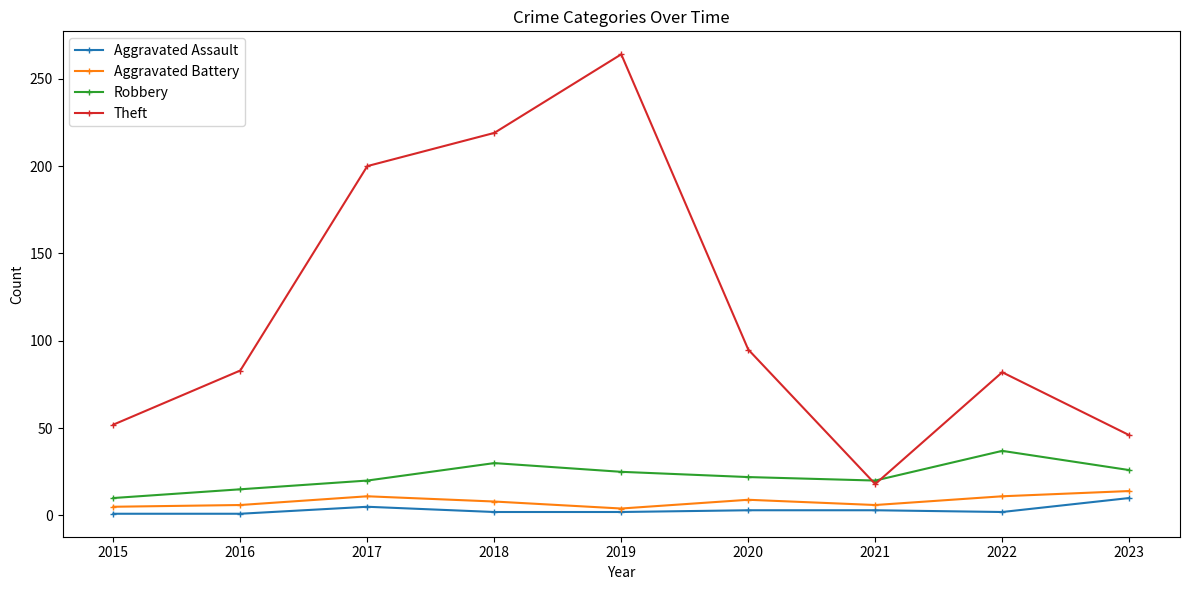

How many lines are shown in the chart?

4